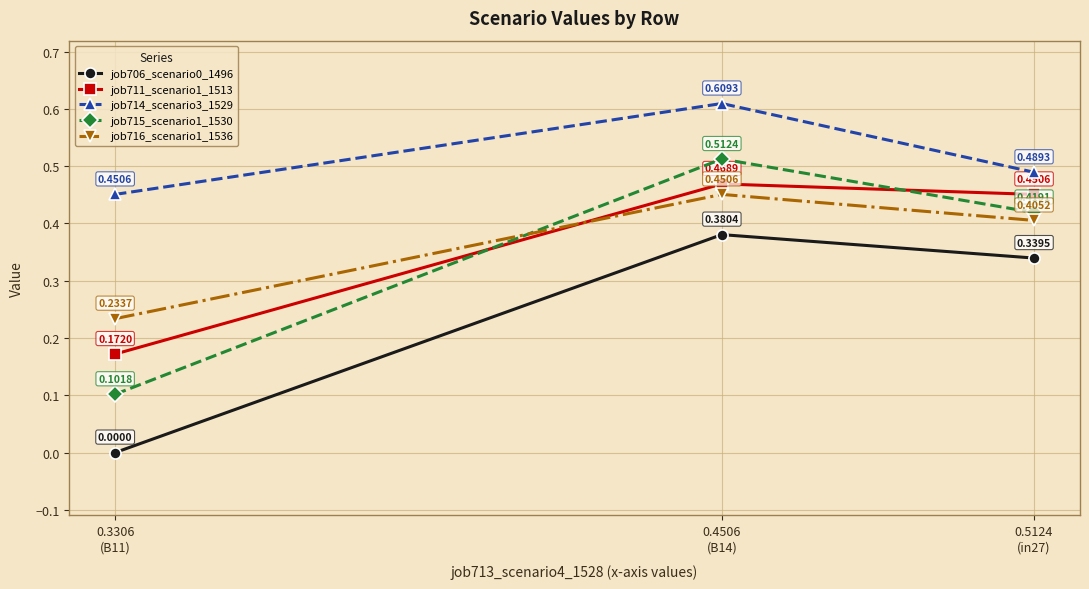

How many data points does each series have?

3